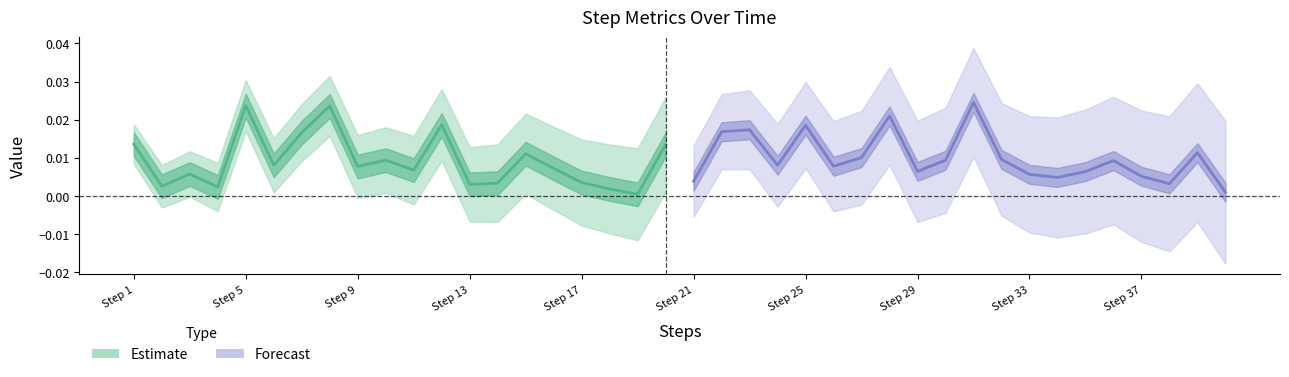

In Forecast, how many points are higher than both neighbors (excluding endpoints)?

6